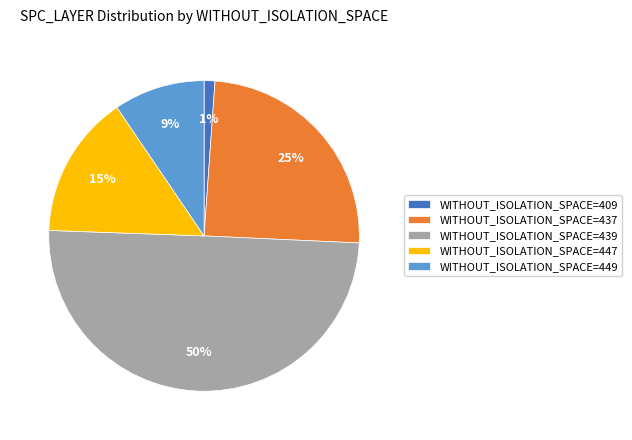

True or false: WITHOUT_ISOLATION_SPACE=437 accounts for 34% of the total.

False